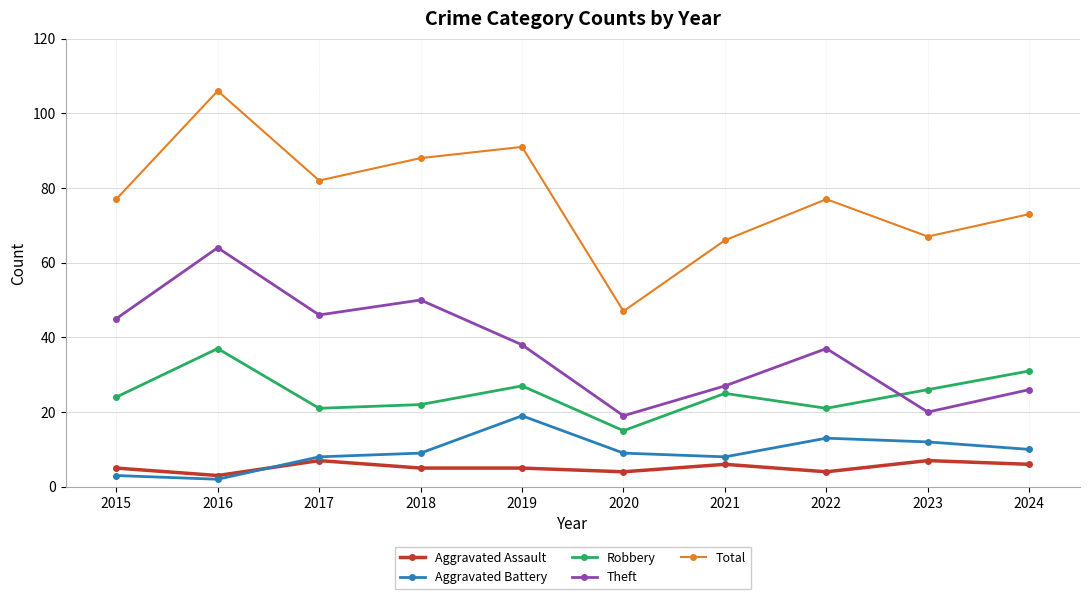

Is it true that Theft equals 37 at 2022?

True